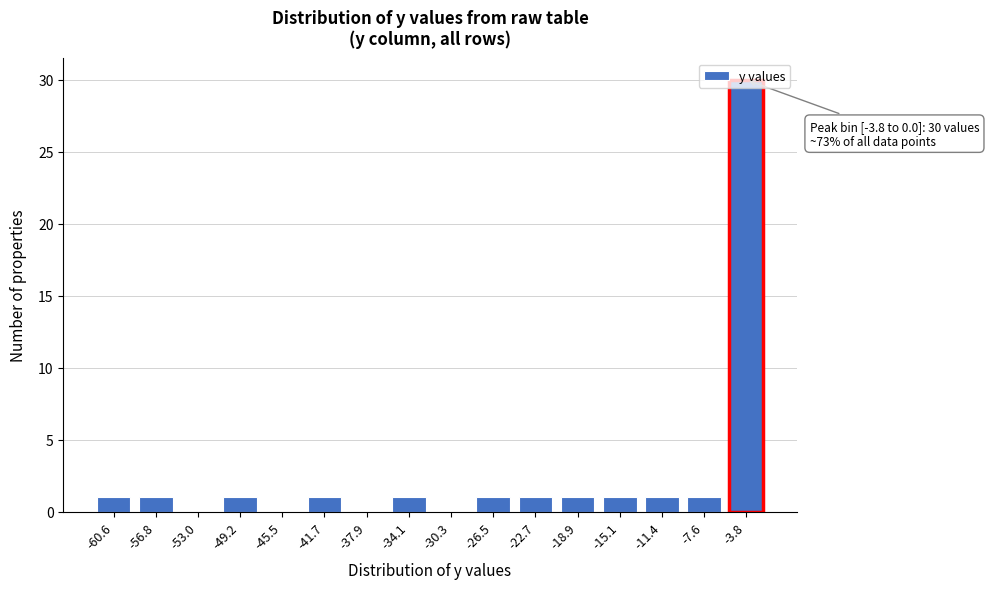

What is the greatest value displayed?

30